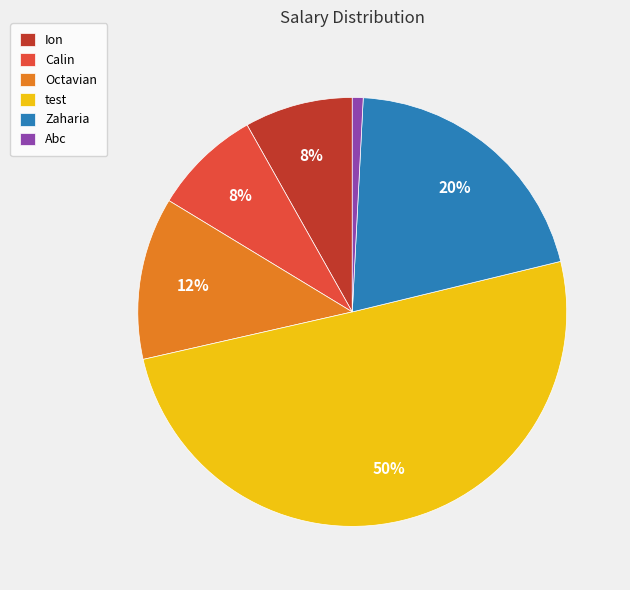

To the nearest percent, what percentage of the pie is Ion?

8%